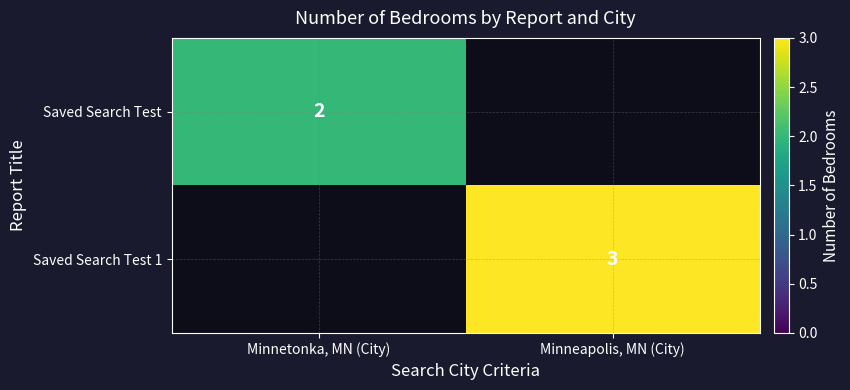

Is the value of Saved Search Test 1 at Minneapolis, MN (City) greater than the value of Saved Search Test at Minnetonka, MN (City)?

Yes